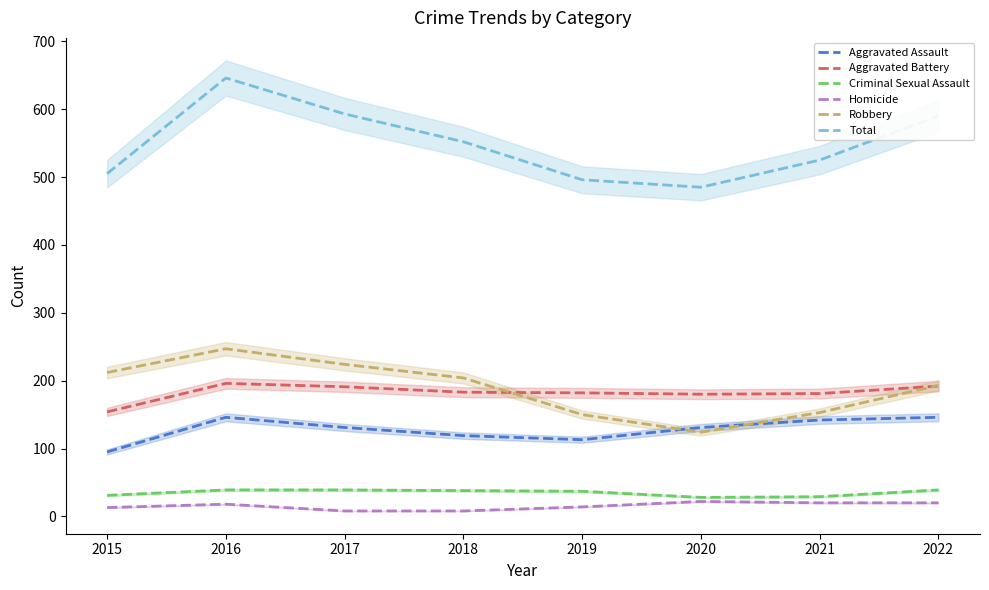

Is it true that Total equals 843 at 2021?

False